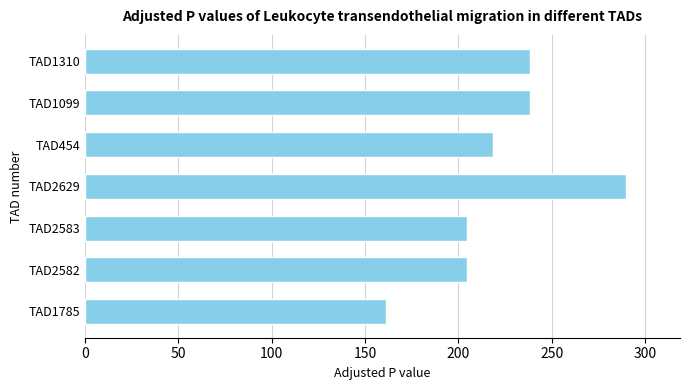

Which has a higher value, TAD2583 or TAD454?

TAD454